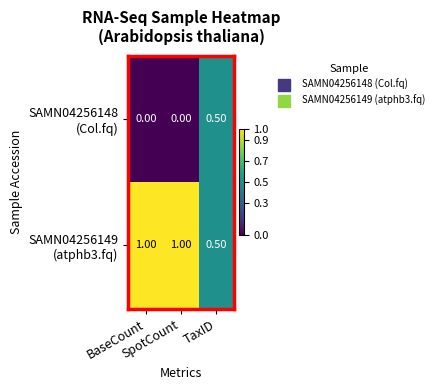

At how many categories does at least one series exceed 0?

3